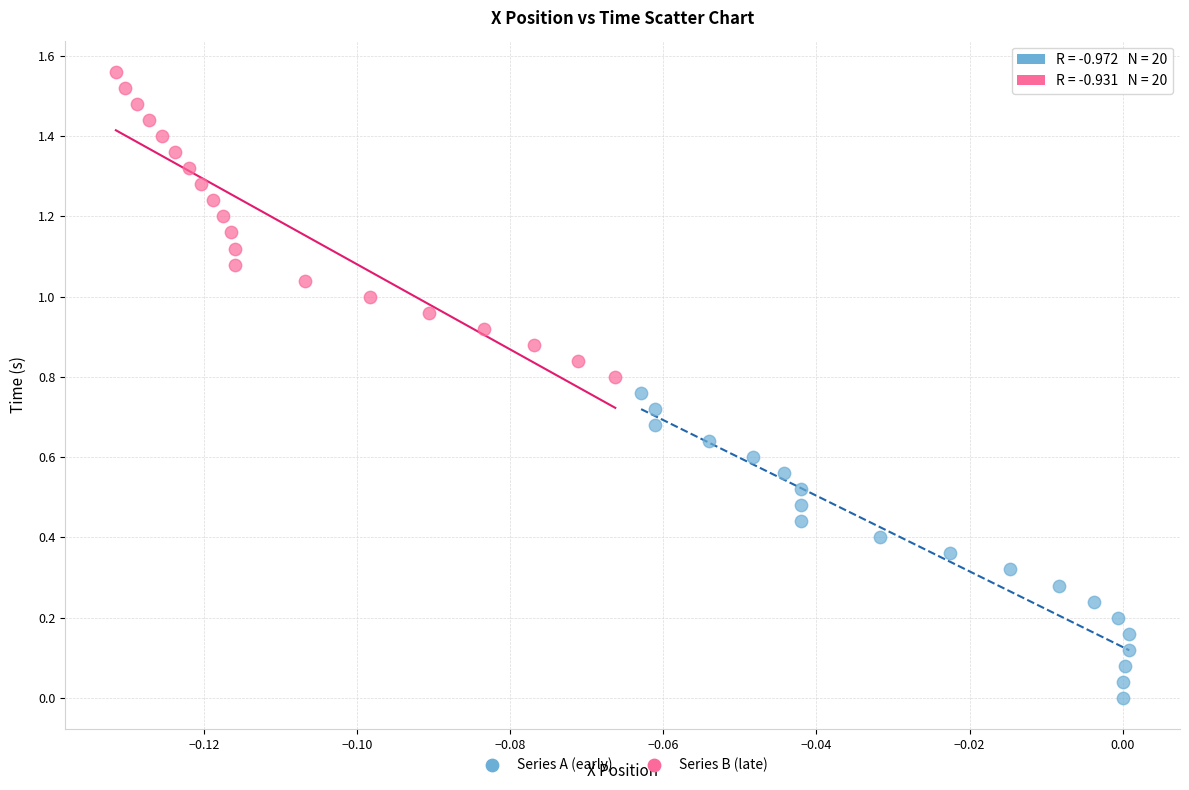

What are all the series names shown in the legend?

Series A (early), Series B (late)